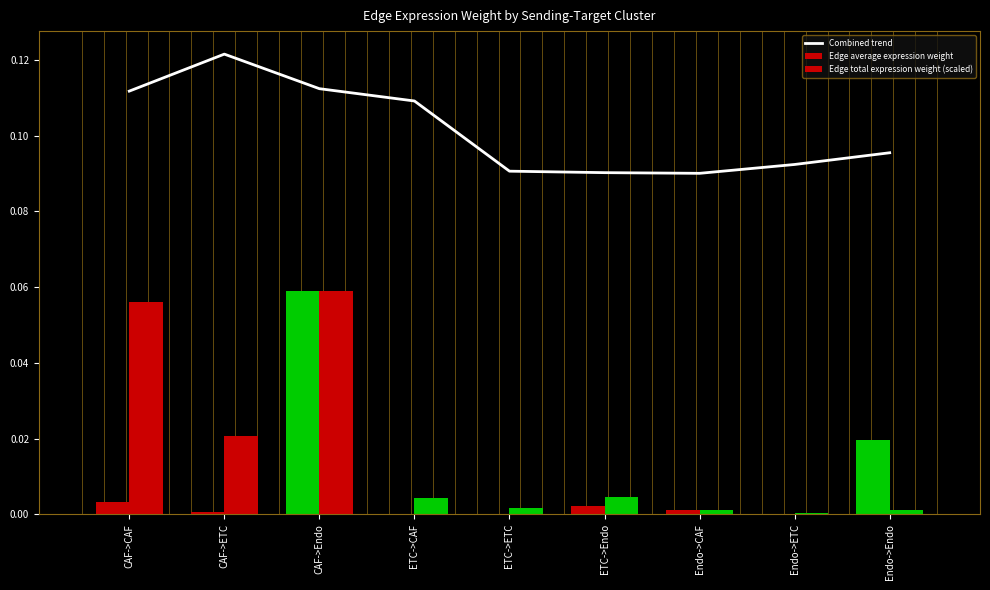

Is it true that Edge total expression weight (scaled) equals 0.1 at CAF->CAF?

False